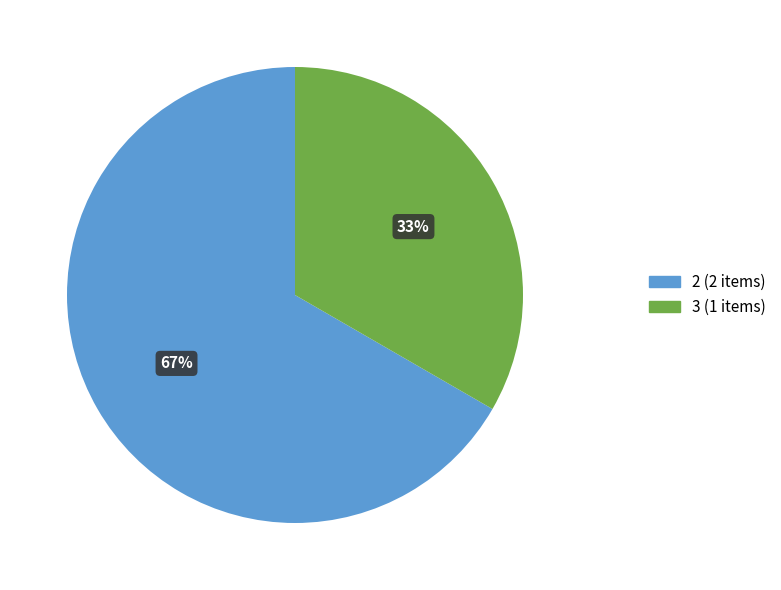

What is the majority slice?

2